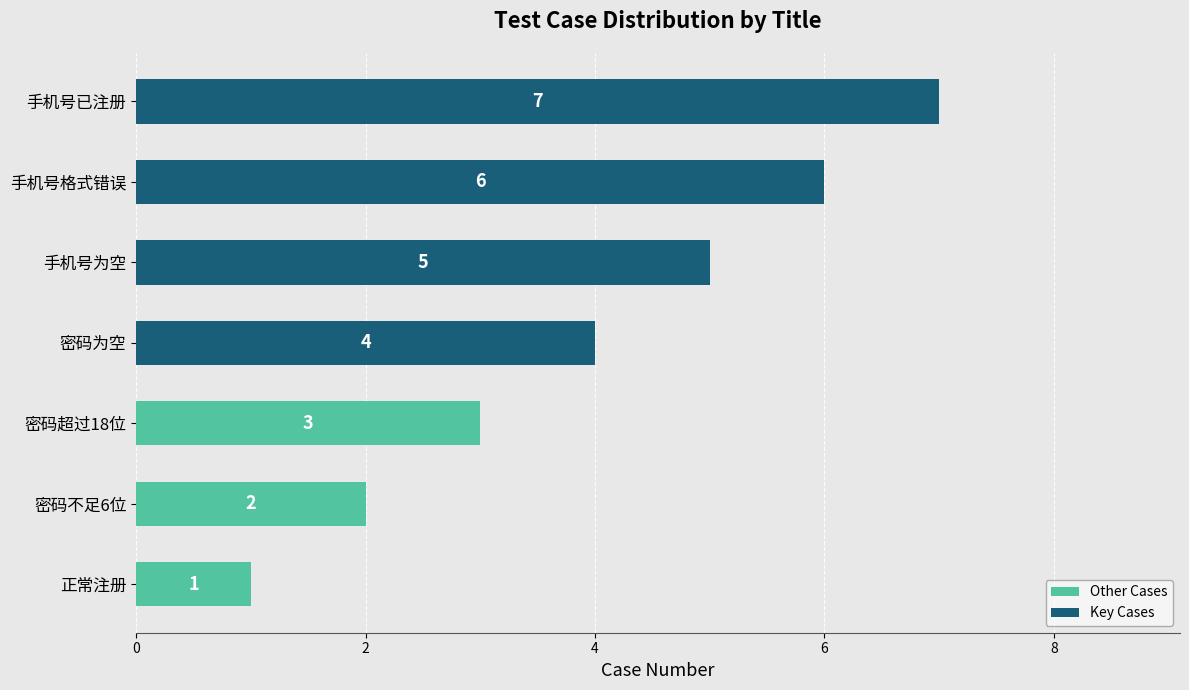

At which label is the value closest to 4?

密码为空